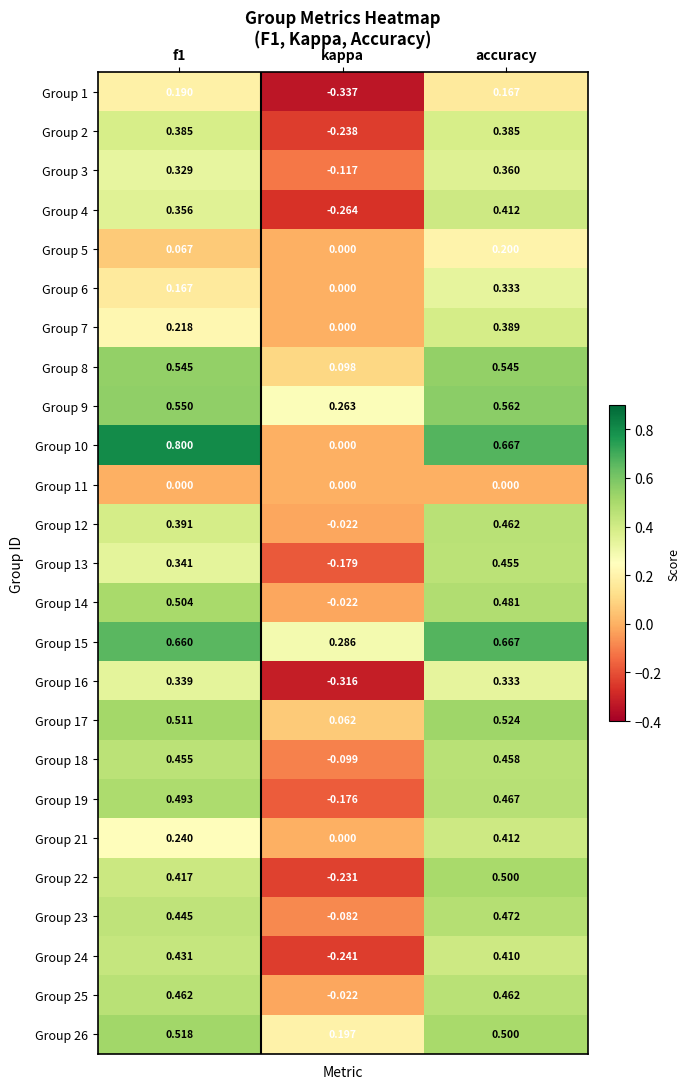

Is the value of Group 9 at f1 greater than the value of Group 16 at accuracy?

Yes